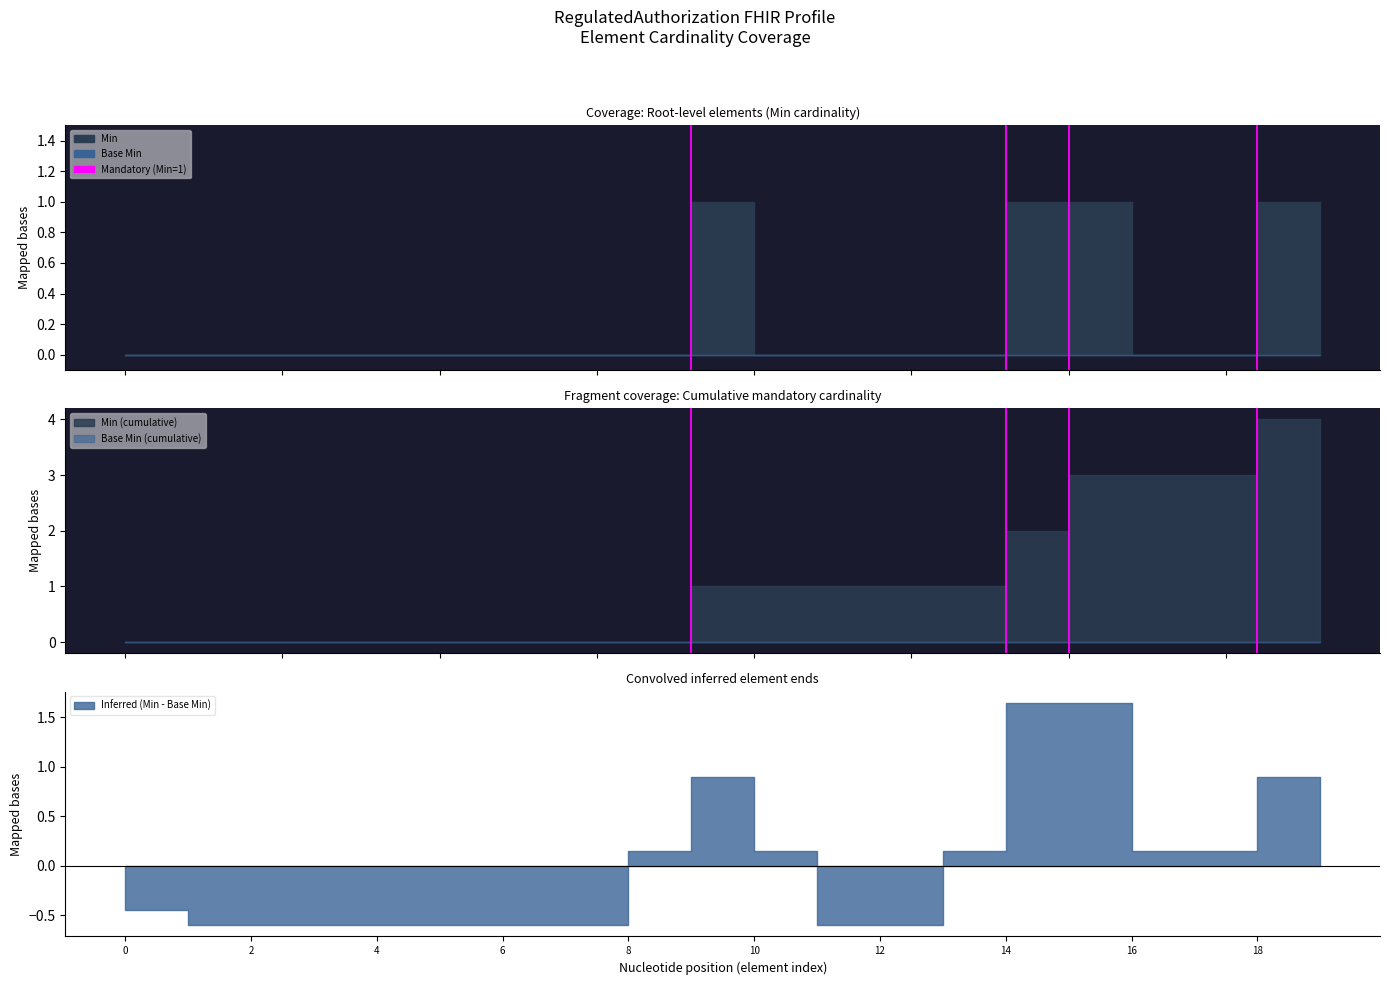

True or false: Min and Base Min cross at least once.

False